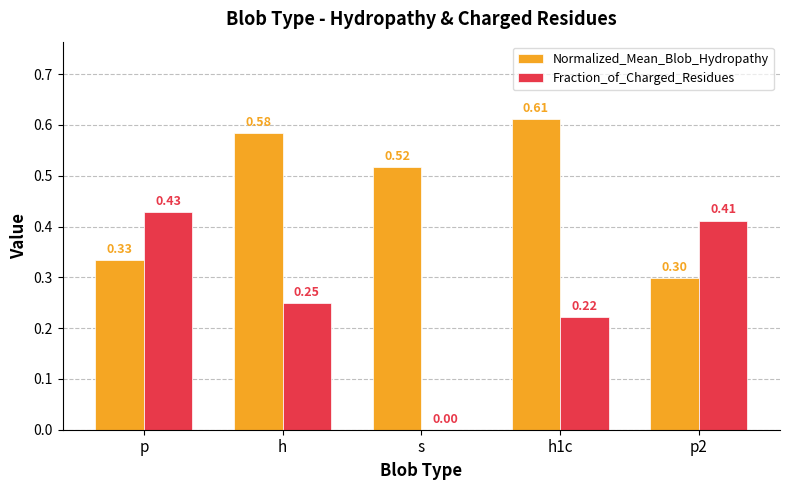

What is the total value across all series at p?

0.8